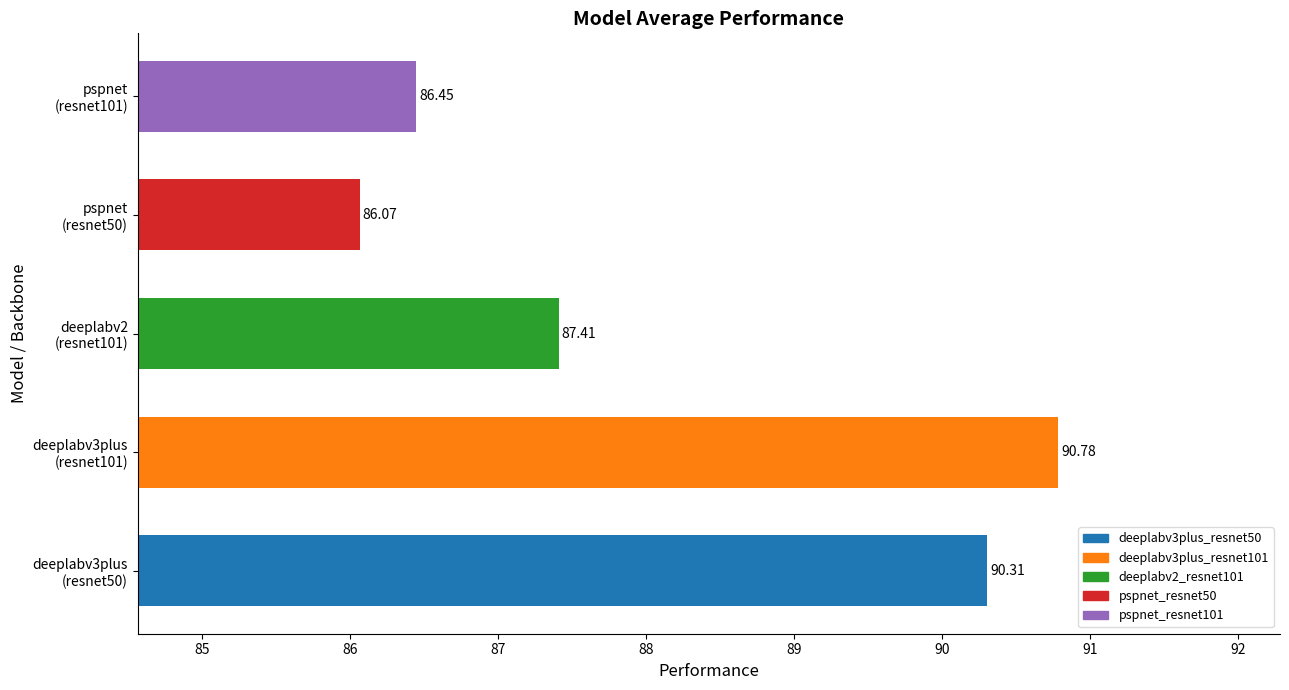

At which category does the chart reach its minimum across all series?

pspnet
(resnet50)